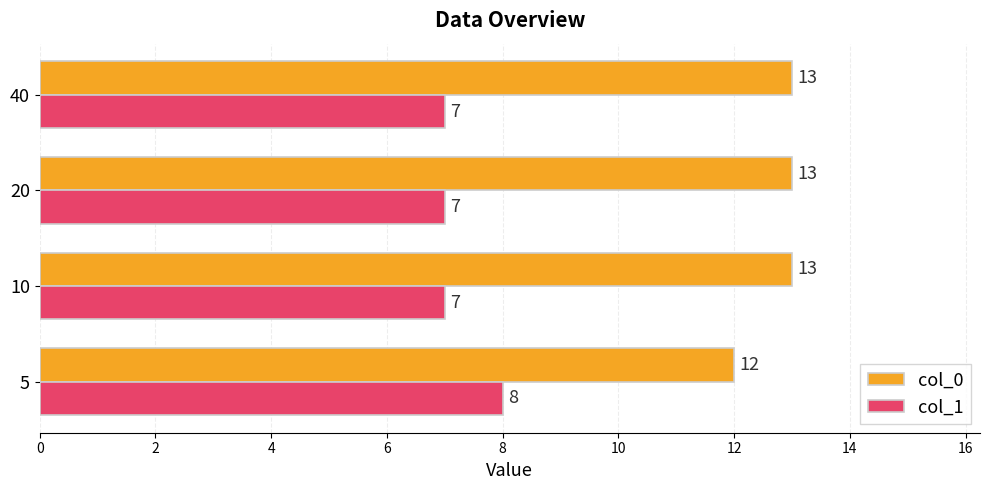

List the series in order of their overall mean, lowest first.

col_1, col_0